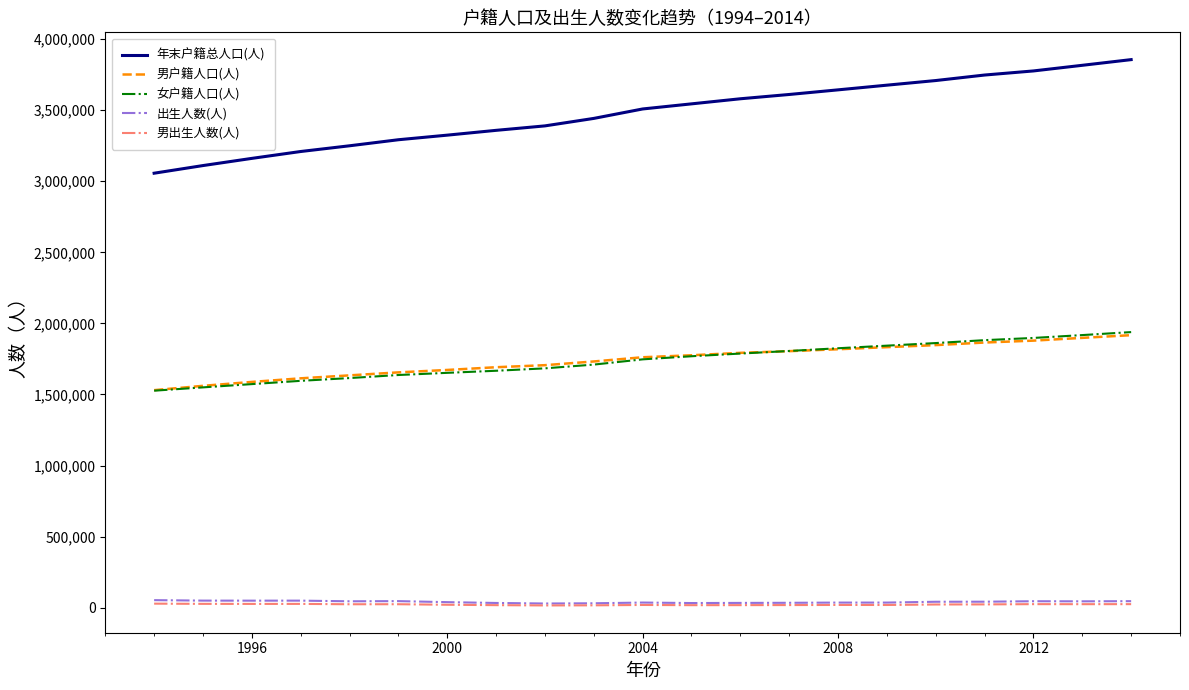

What is the lowest value of the 男户籍人口(人) series?

1530327